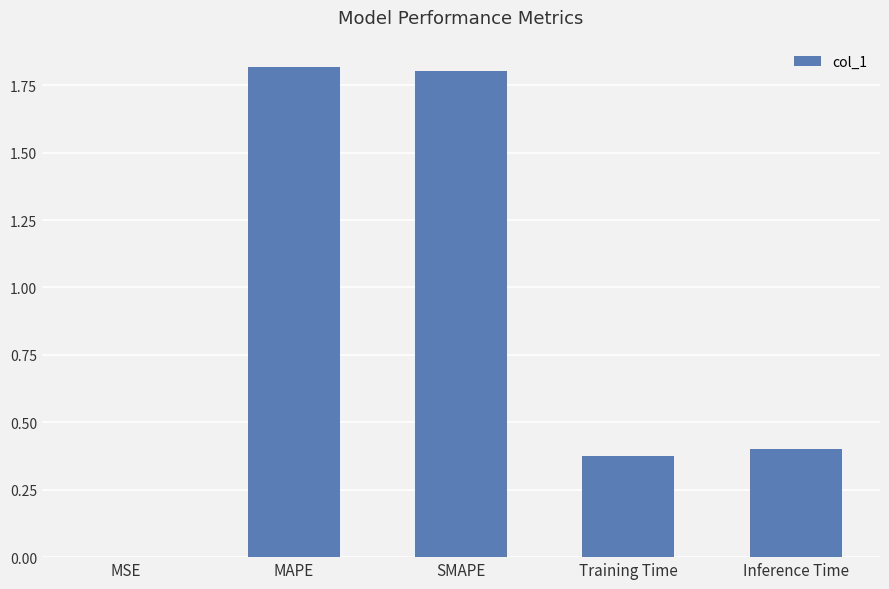

Where is the data nearest to the value 0?

MSE